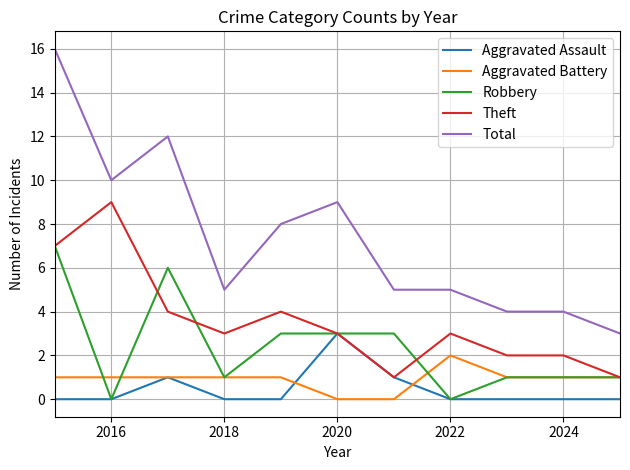

What is the greatest value displayed?

16